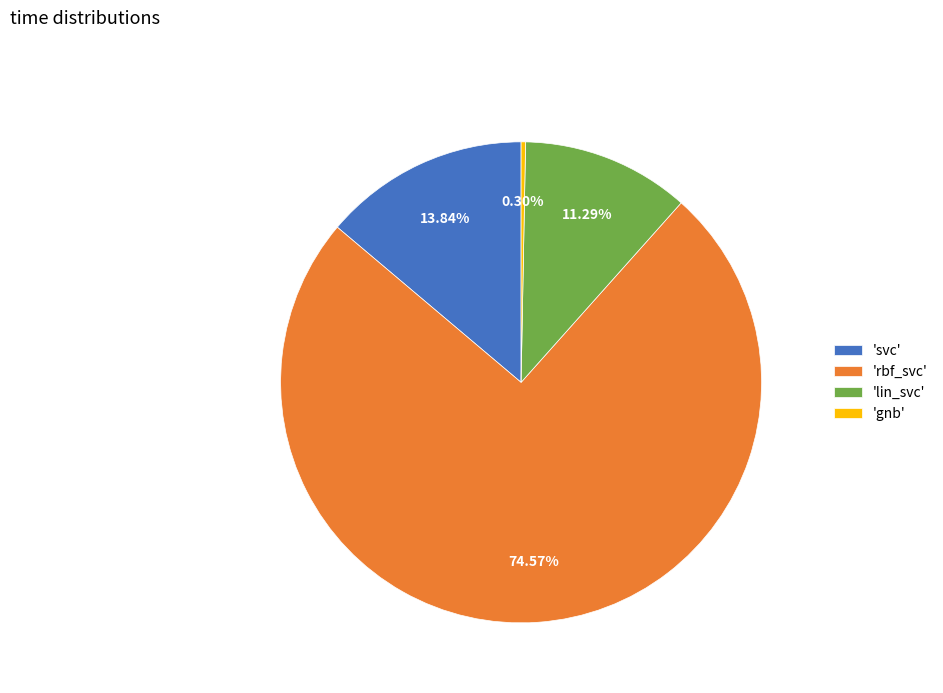

Between 'svc' and 'rbf_svc', which is larger?

'rbf_svc'